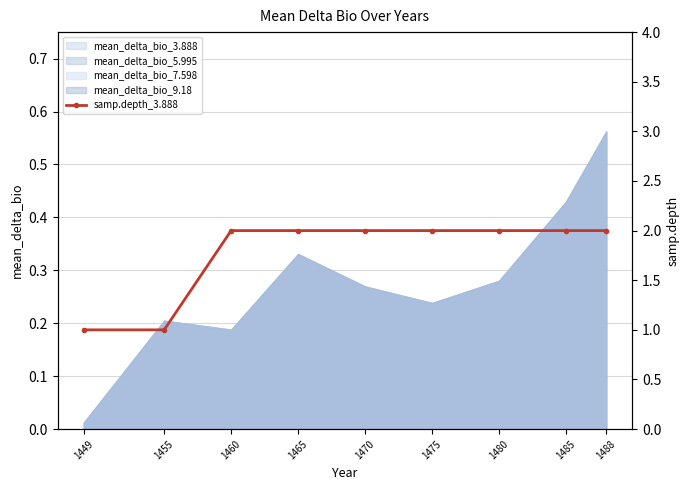

True or false: there are more than 1 points higher than both neighbors.

False